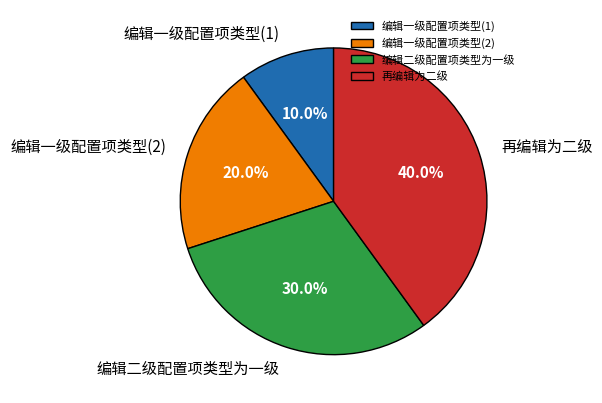

Combined, do 编辑二级配置项类型为一级 and 再编辑为二级 account for over 50%?

Yes